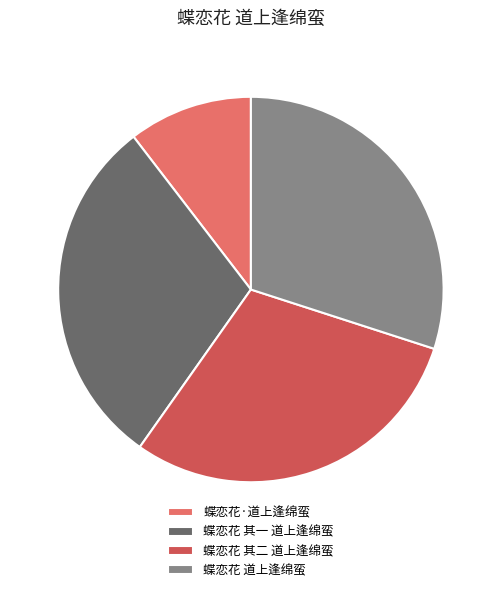

Which category has the smallest portion of the pie?

蝶恋花·道上逢绵蛮